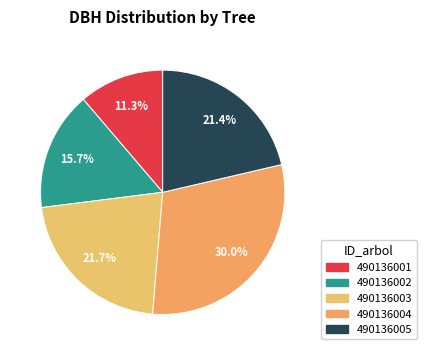

Count the number of slices in the pie.

5